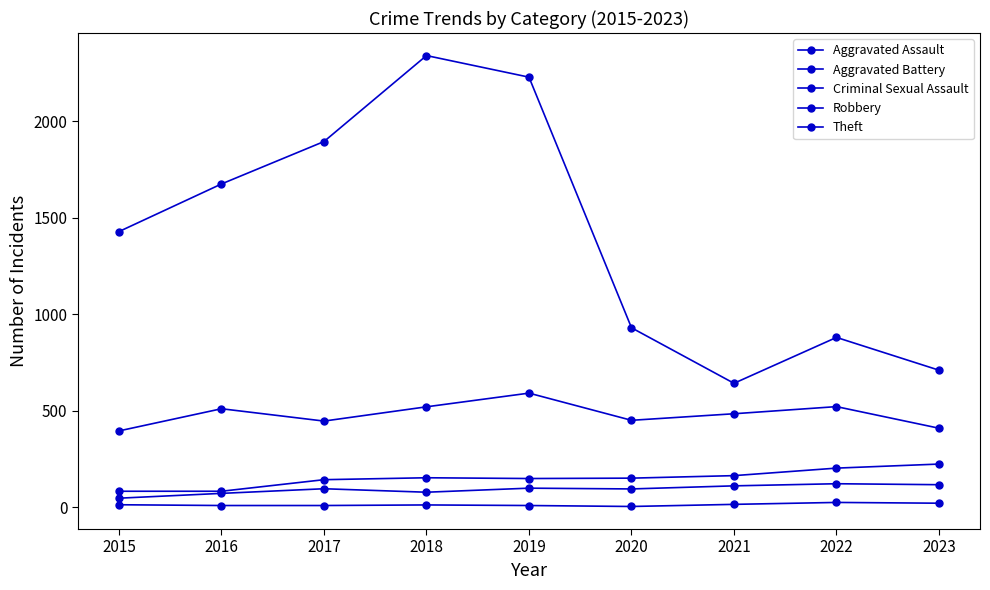

Reading left to right, transcribe all the data shown in this chart.

Aggravated Assault: 2015=46	2016=71	2017=95	2018=77	2019=98	2020=94	2021=110	2022=121	2023=116
Aggravated Battery: 2015=82	2016=82	2017=142	2018=152	2019=148	2020=150	2021=163	2022=202	2023=223
Criminal Sexual Assault: 2015=12	2016=8	2017=8	2018=11	2019=8	2020=3	2021=14	2022=24	2023=20
Robbery: 2015=395	2016=510	2017=446	2018=520	2019=591	2020=450	2021=484	2022=521	2023=409
Theft: 2015=1429	2016=1676	2017=1896	2018=2342	2019=2230	2020=930	2021=642	2022=880	2023=710